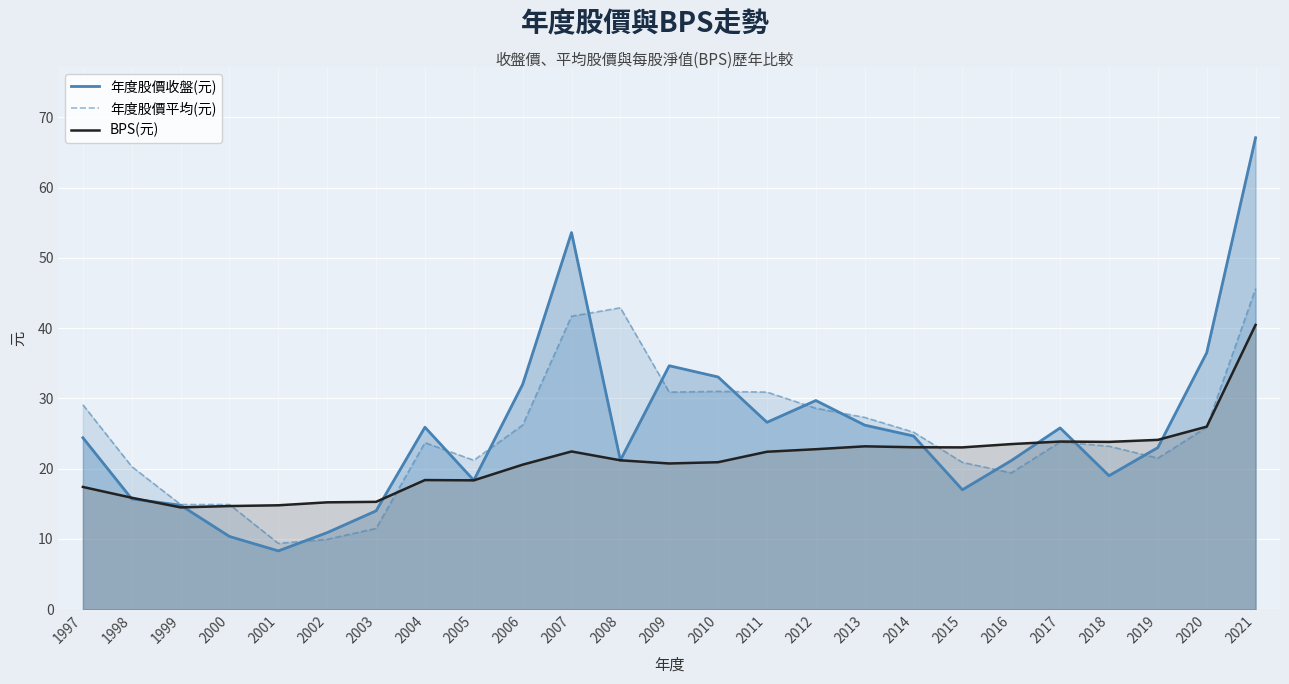

At which category is the sum across all series the highest?

2021